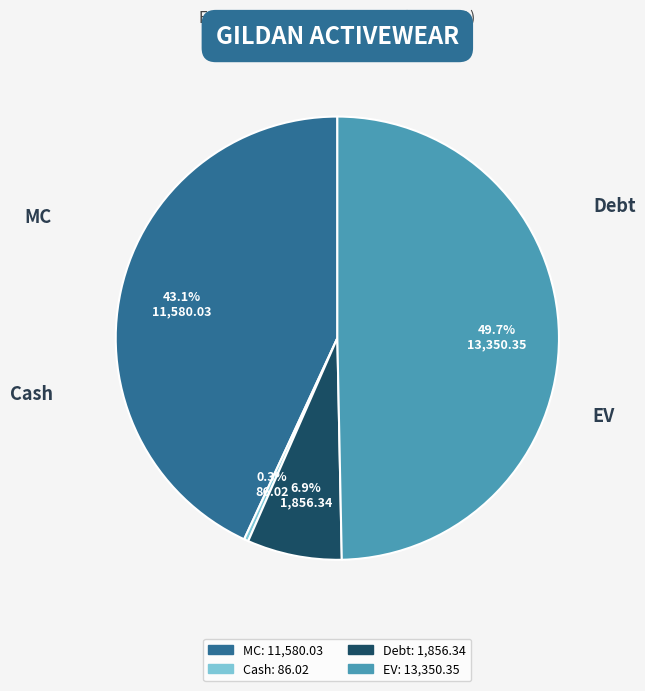

What is the largest slice in the pie chart?

EV